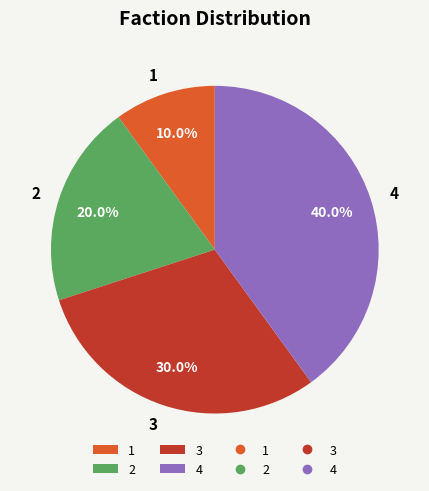

Which category has the biggest portion of the pie?

4